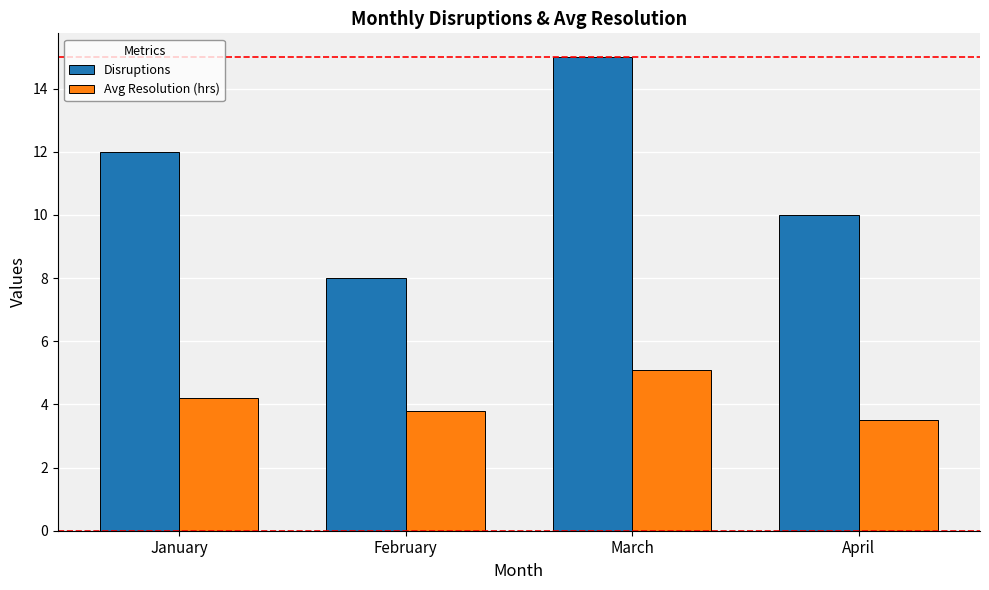

What is the difference between the maximum and second lowest values in the Disruptions series?

5.0